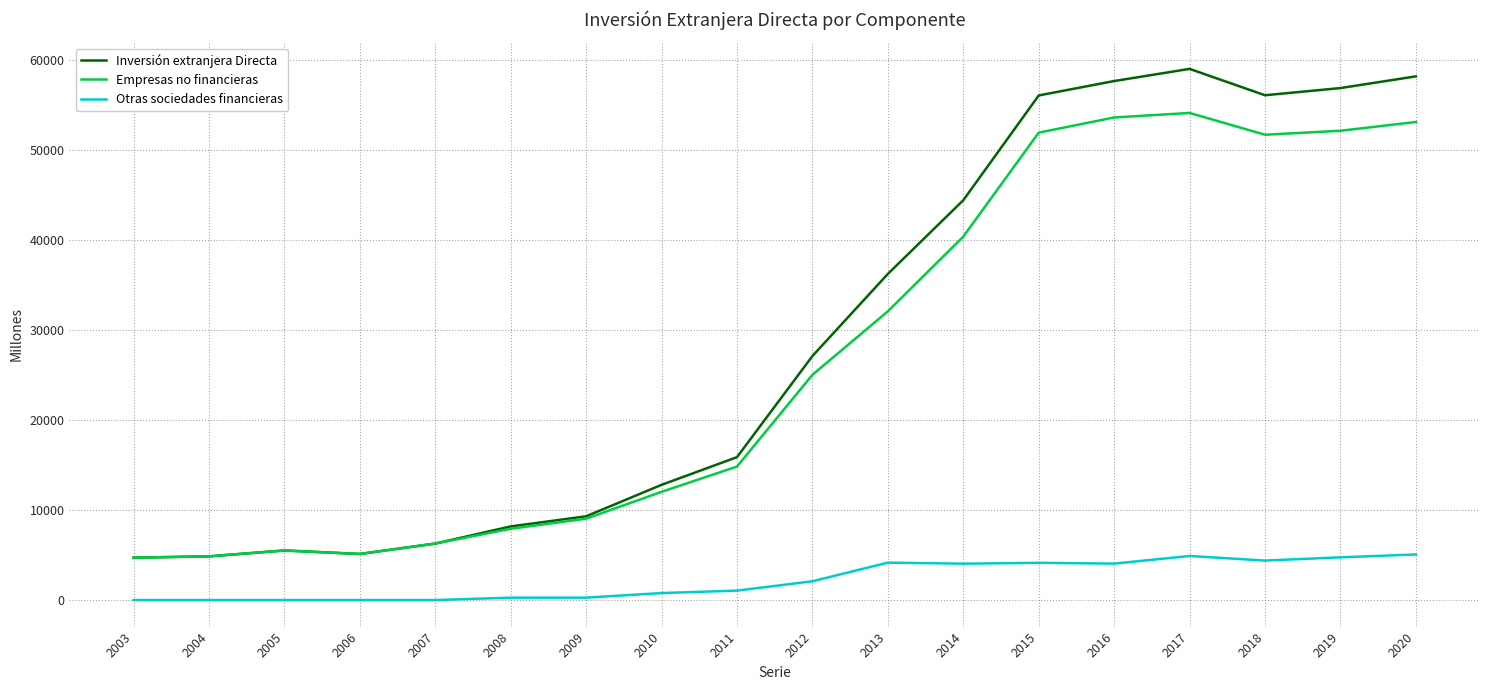

True or false: Inversión extranjera Directa and Otras sociedades financieras intersect in this chart.

False